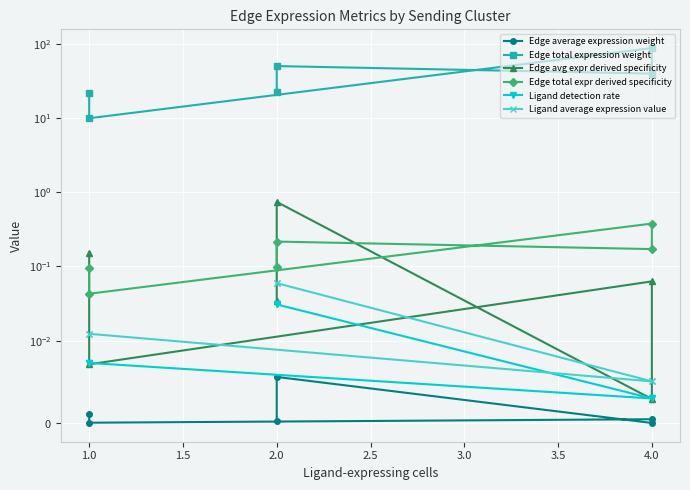

Is the value of Ligand average expression value at 1.0 greater than the value of Edge average expression weight at 1.0?

Yes